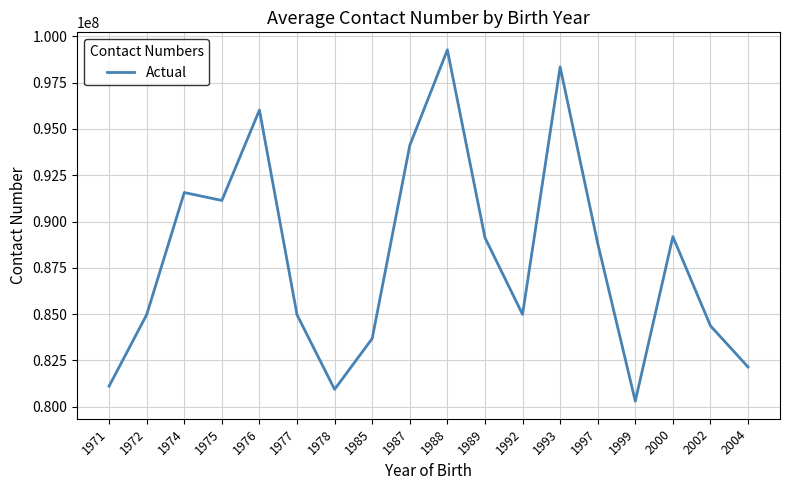

What is the sum of all values?

1585070644.0